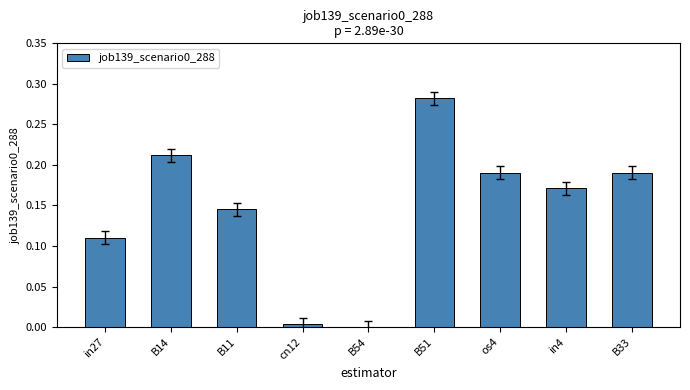

Which has a higher value, B54 or B33?

B33